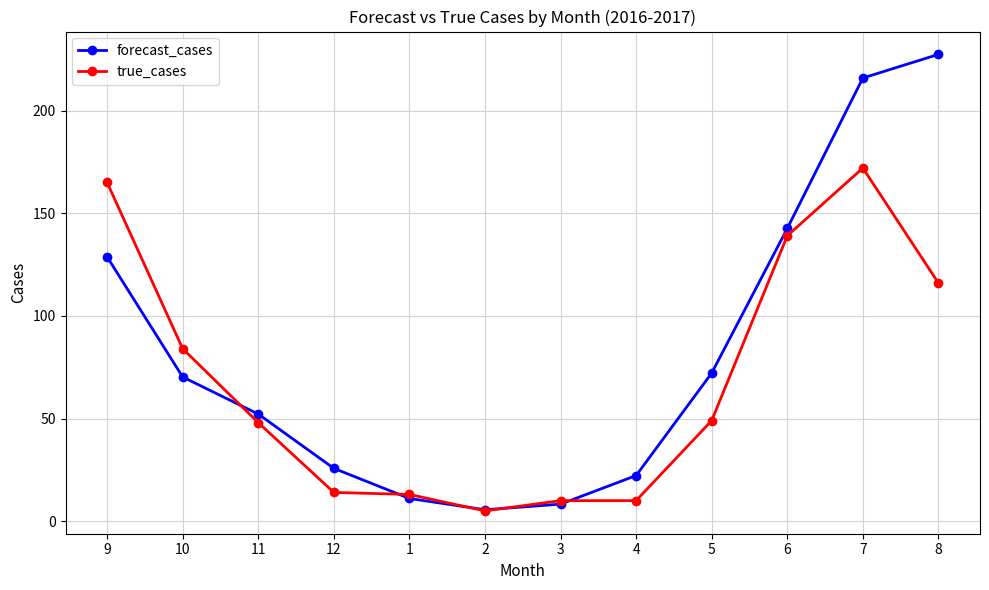

Reading left to right, extract all data points from this chart.

forecast_cases: 128.7	70.2	52.2	25.7	11.1	5.6	8.3	22.2	72.1	142.6	215.8	227.4
true_cases: 165.0	84.0	48.0	14.0	13.0	5.0	10.0	10.0	49.0	139.0	172.0	116.0